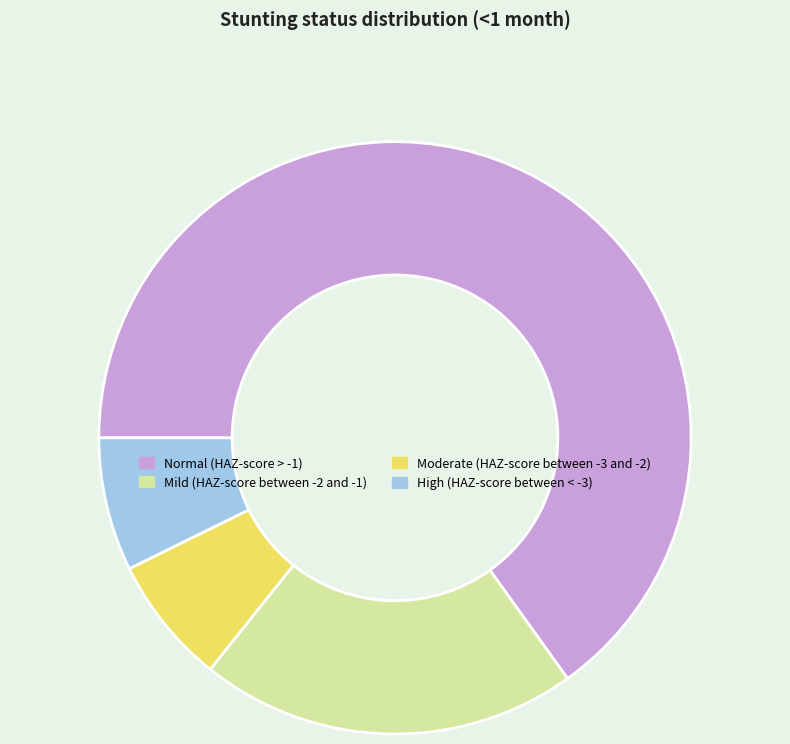

Combined, do Normal (HAZ-score > -1) and High (HAZ-score between < -3) account for over 50%?

Yes